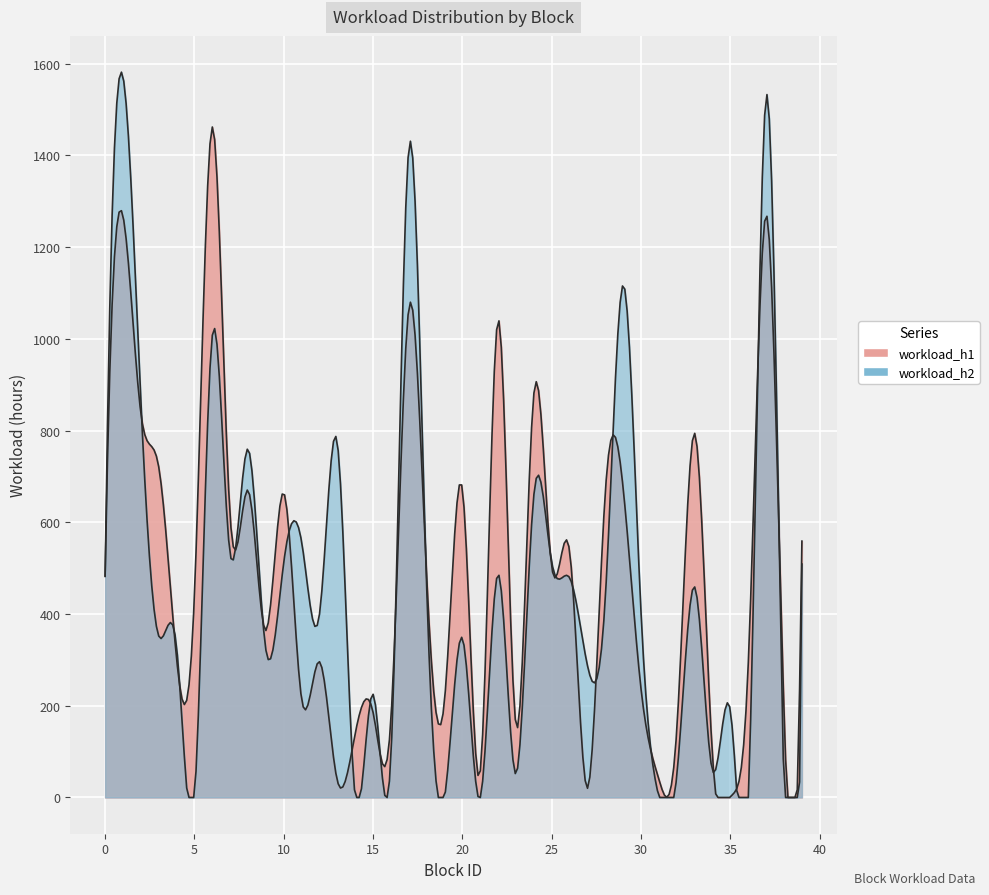

Where is the first local maximum for workload_h1?

1